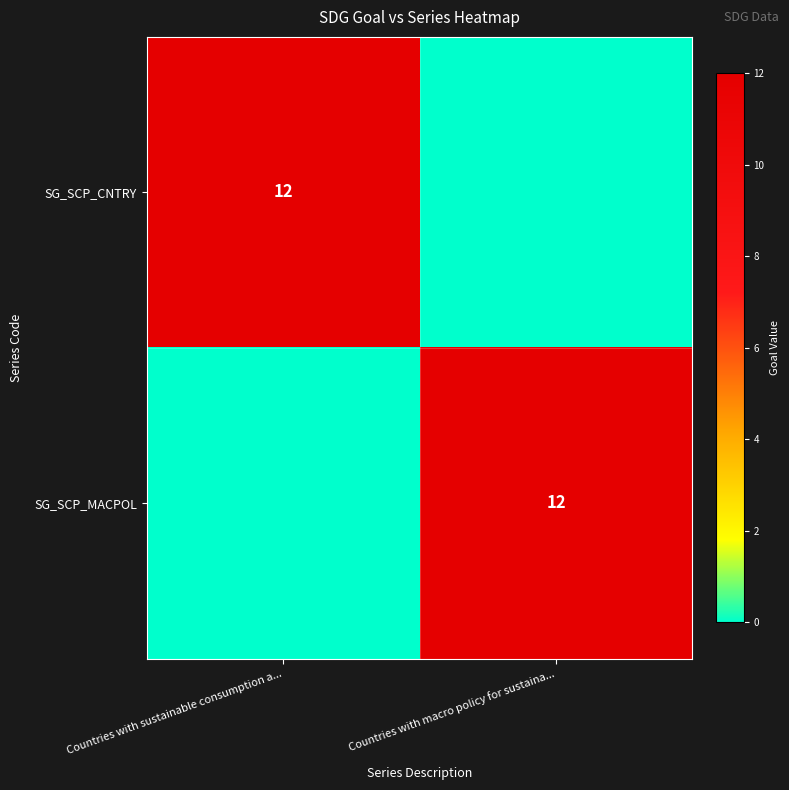

Reading left to right, list all the values displayed in this chart.

row_0: 12	0
row_1: 0	12